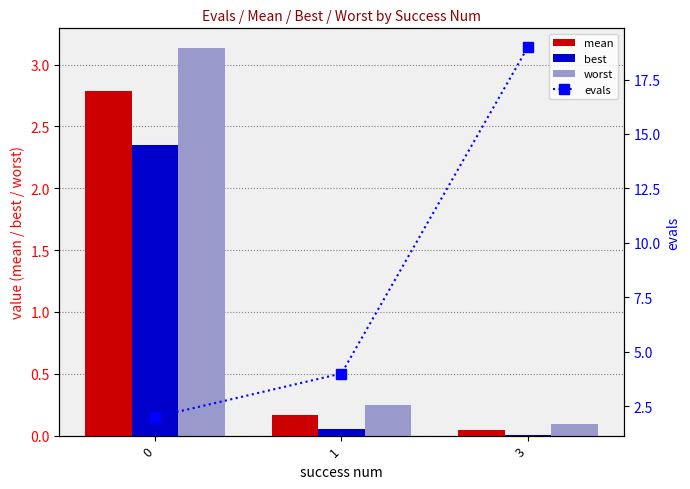

Which series has the largest total across all categories?

evals